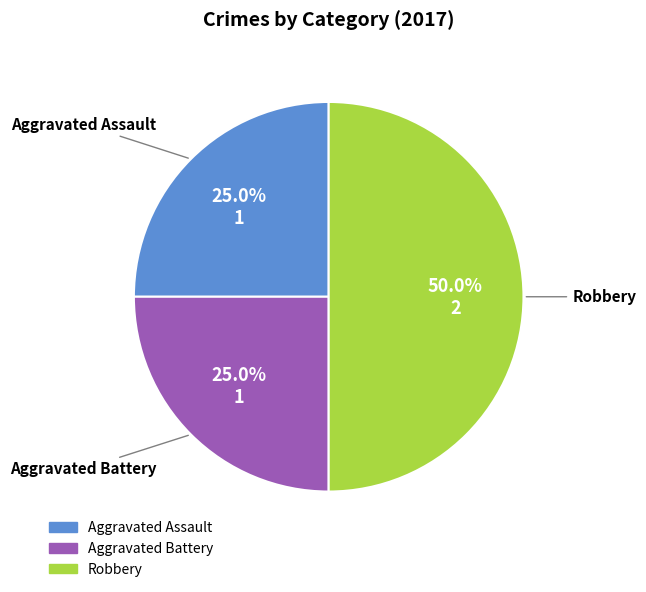

To the nearest percent, what is the difference between the Robbery and Aggravated Battery slice percentages?

25%